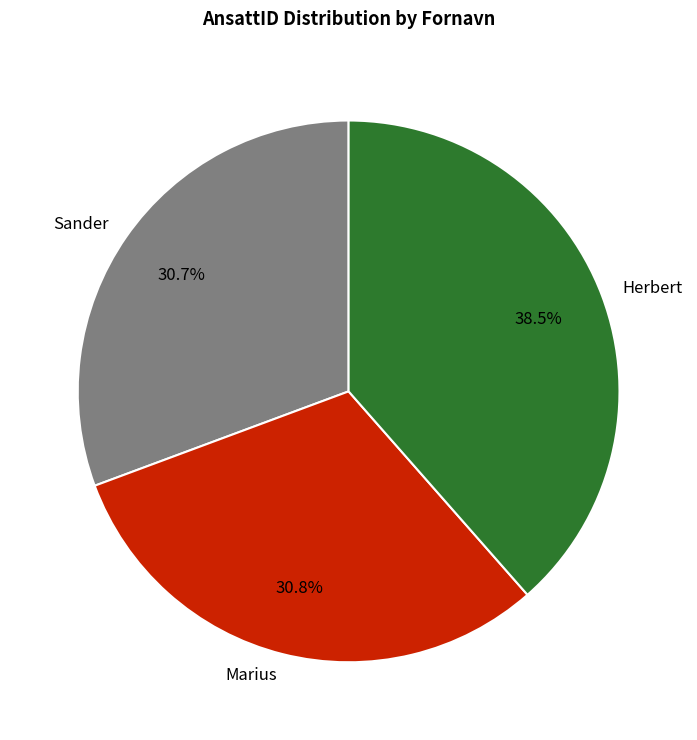

Count the number of slices in the pie.

3